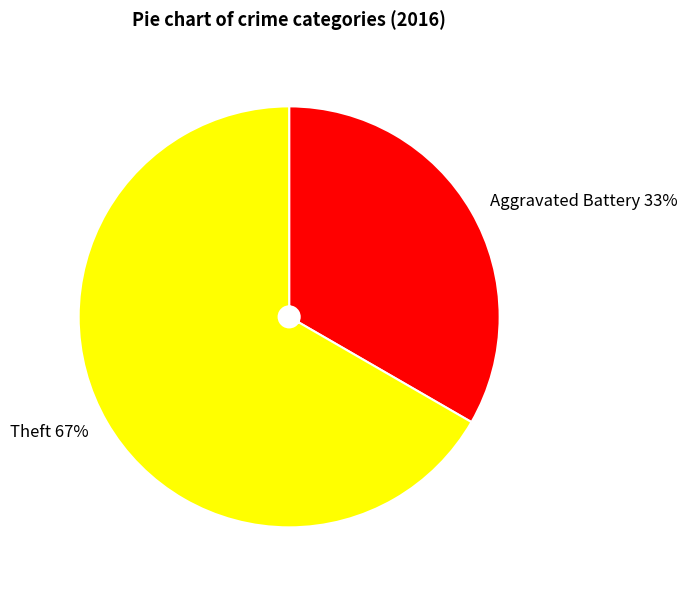

Is the sum of Aggravated Battery and Theft greater than half?

Yes